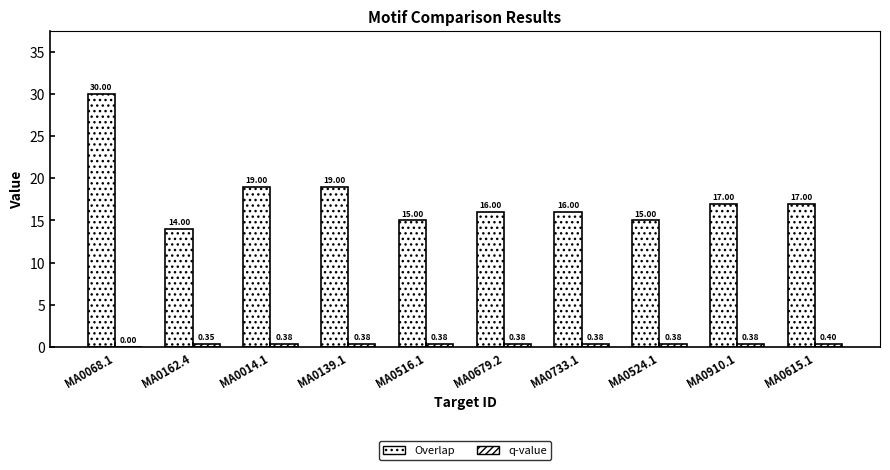

How many distinct data groups are displayed?

2